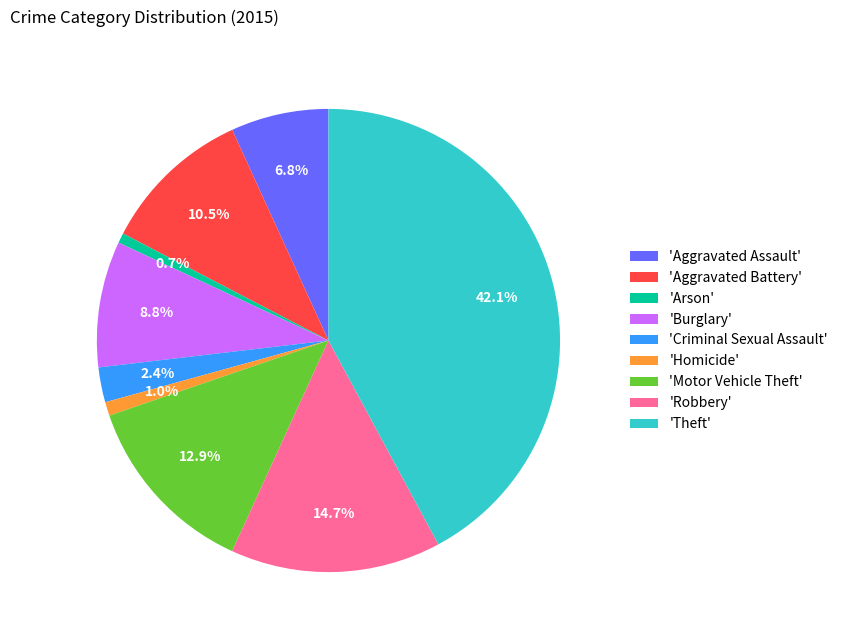

What is the total percentage of 'Aggravated Assault' and 'Burglary'?

15.6%